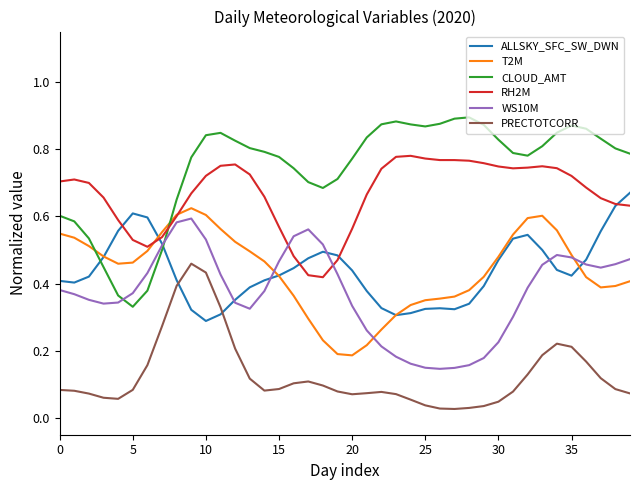

Which series has the largest range (max minus min)?

CLOUD_AMT